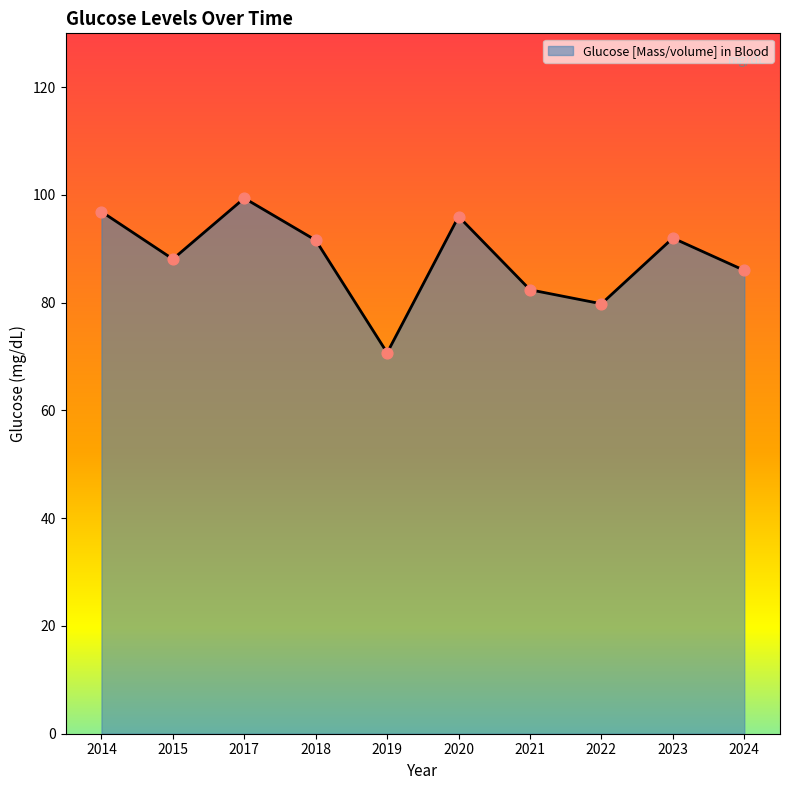

Approximately how many times larger is the value at 2024 compared to 2017?

0.9